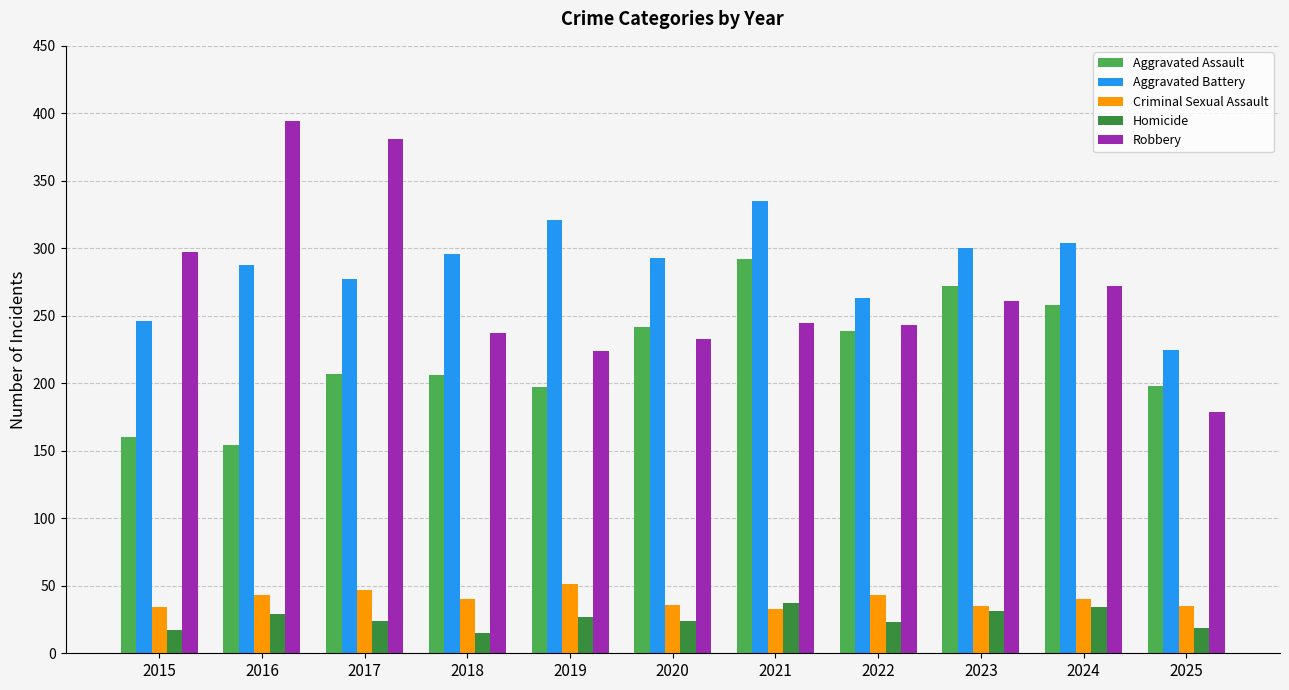

True or false: Robbery has a value of 243 at 2022.

True